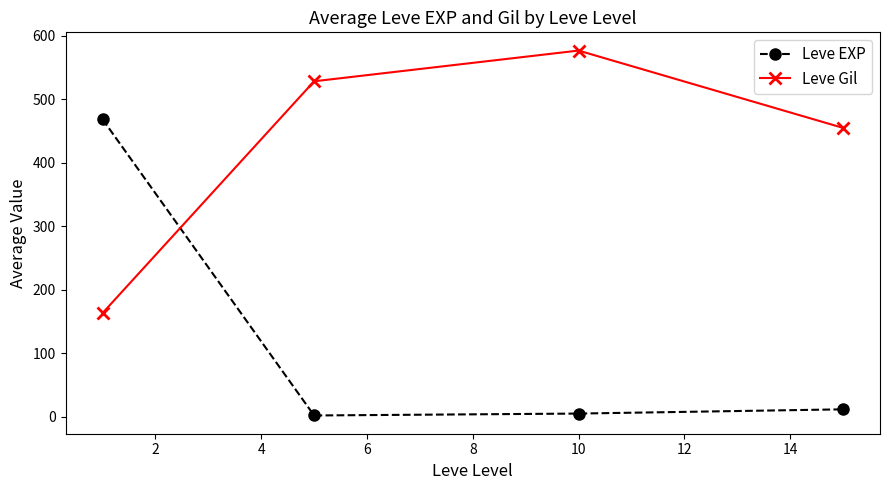

Which series has the largest total across all categories?

Leve Gil